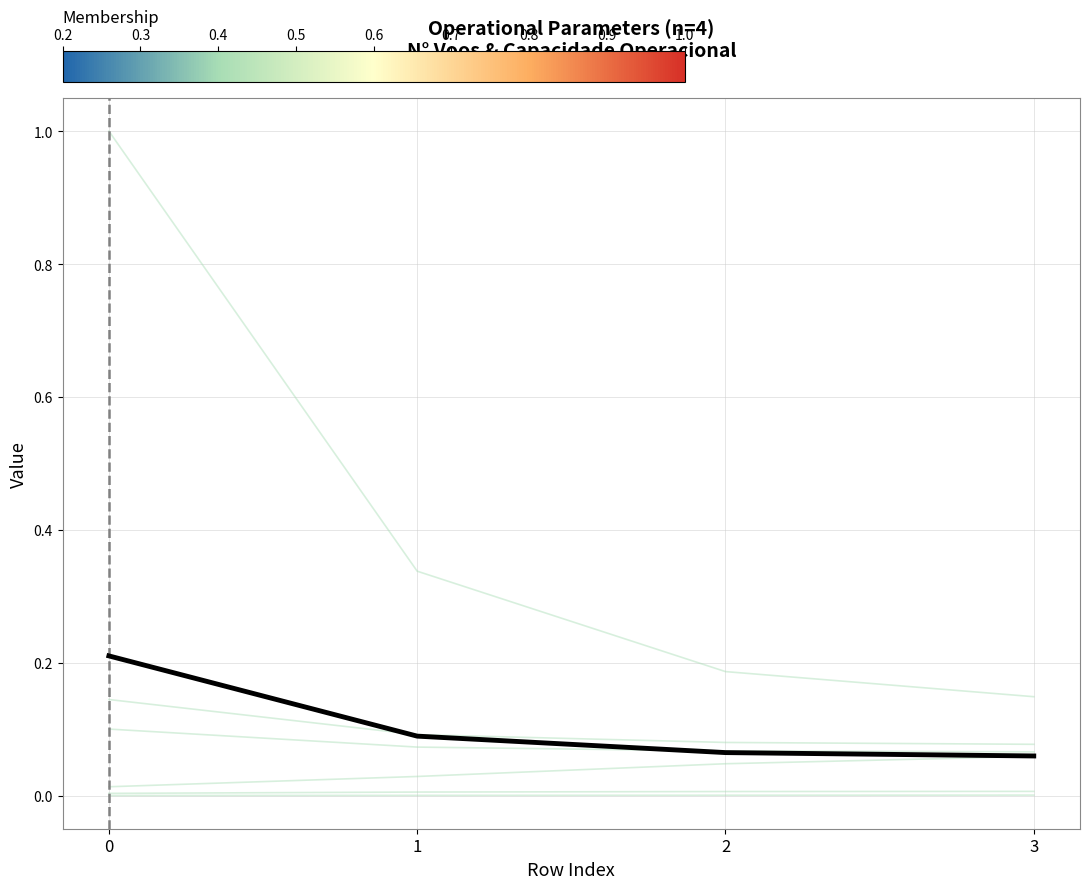

List the series in order of their overall mean, highest first.

Cluster Mean, Capacidade operacional [ha/h]